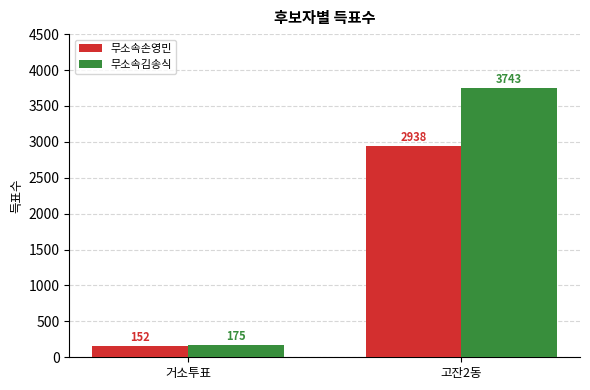

Which series has the largest range (max minus min)?

무소속김송식